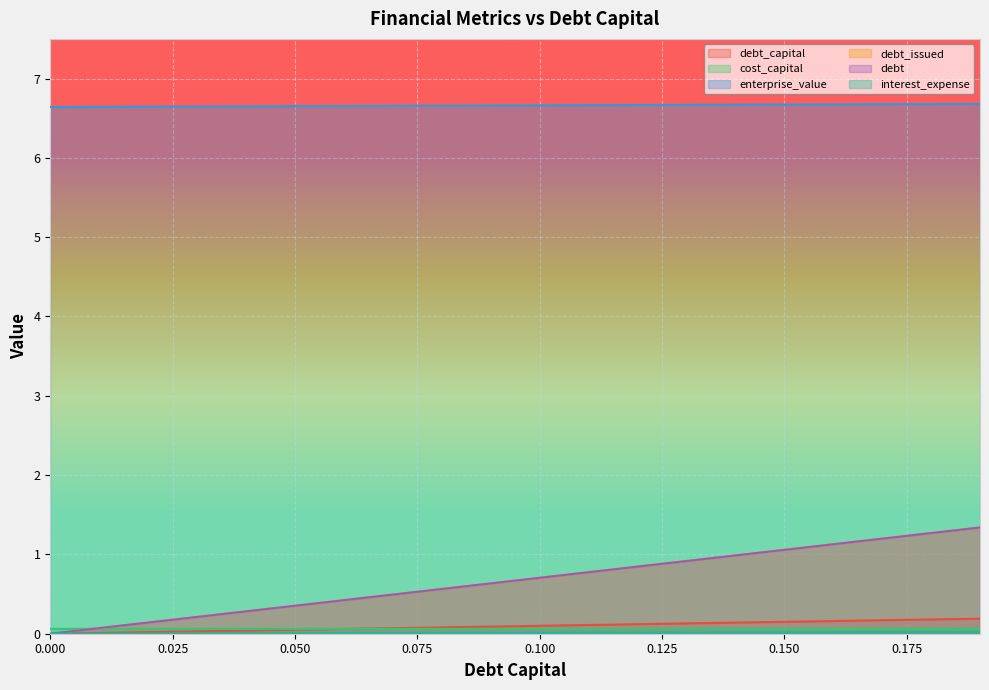

What are all the series names shown in the legend?

debt_capital, cost_capital, enterprise_value, debt_issued, debt, interest_expense